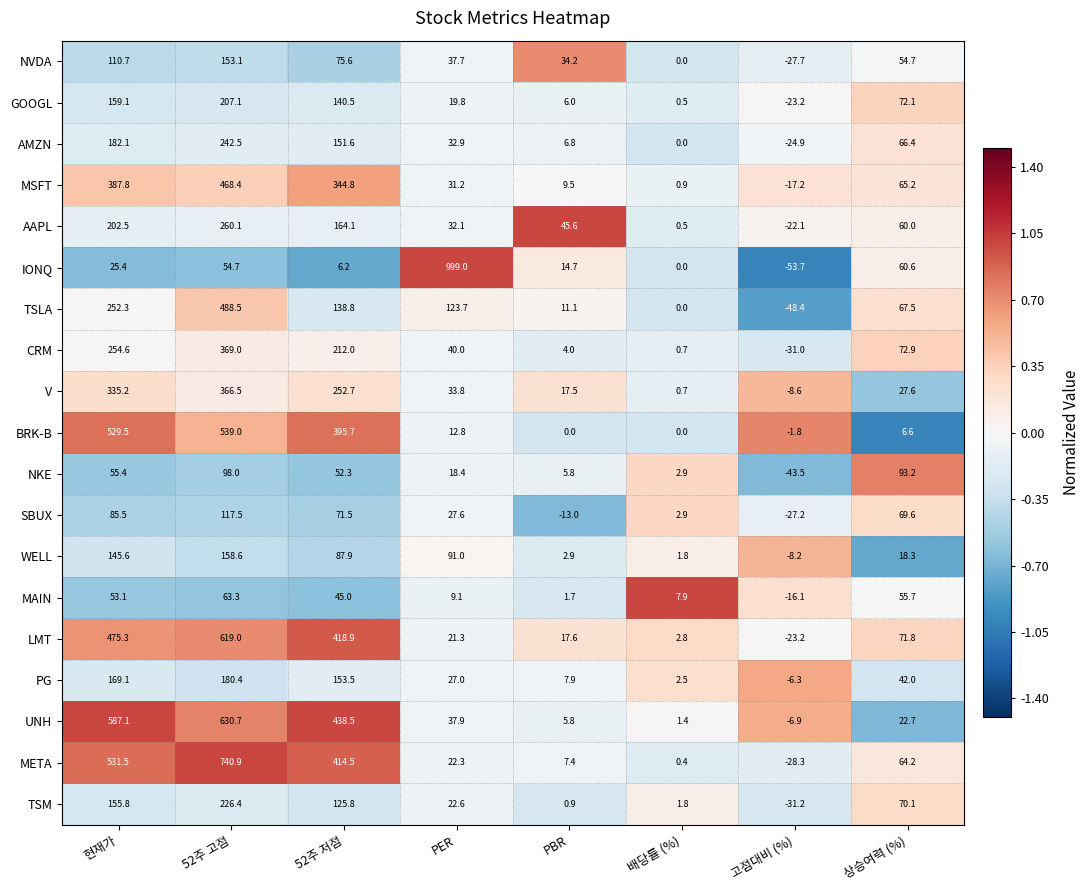

The WELL series shows 1.8 at 배당률 (%). True or false?

True